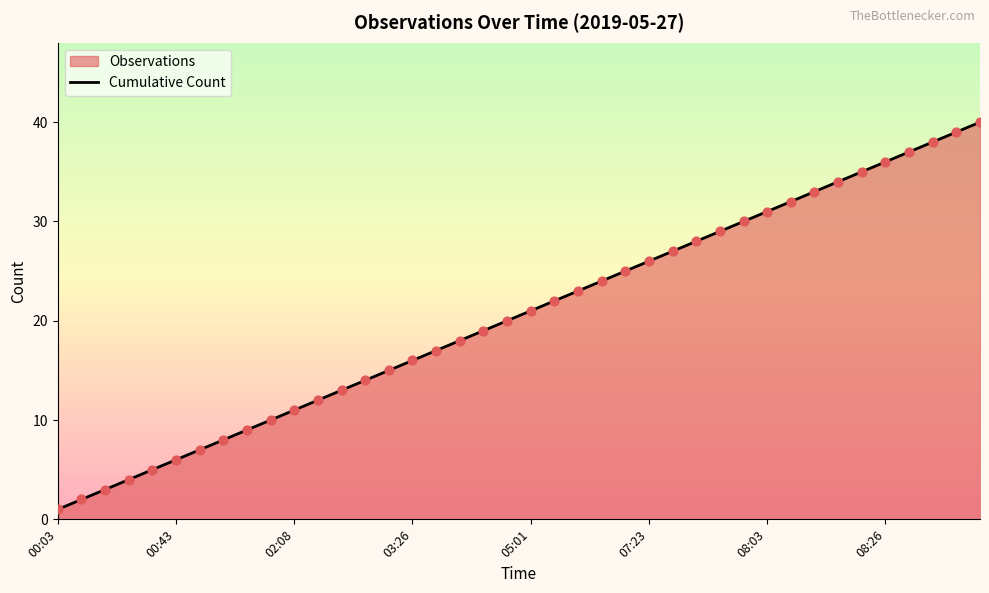

What is the ratio of the value at 16 to the value at 17?

0.9